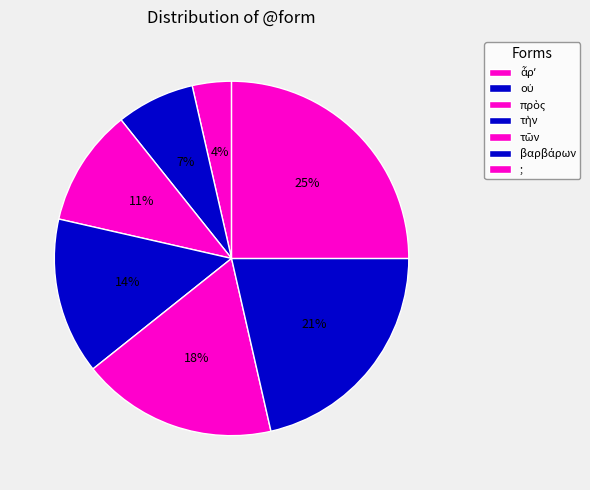

How many segments does this pie chart have?

7